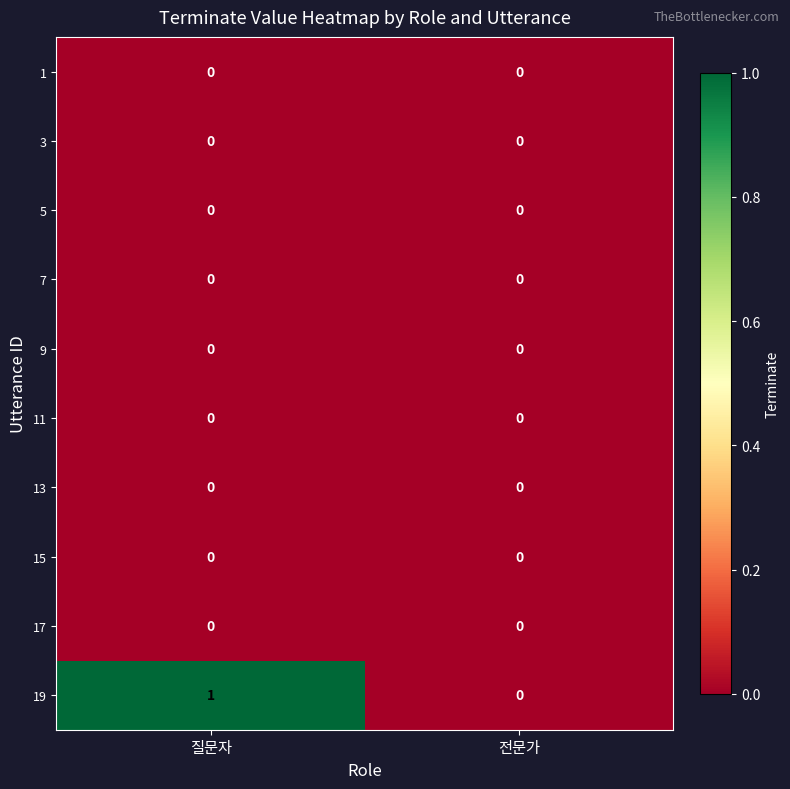

Between 질문자 and 전문가, which series saw the biggest shift?

19